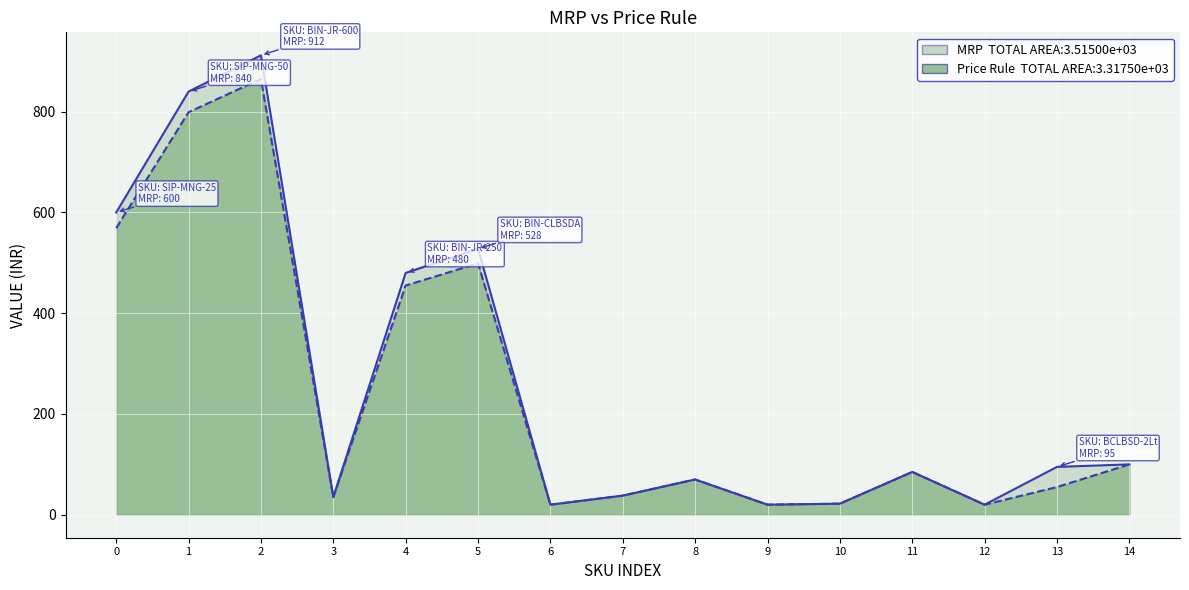

Reading right to left, transcribe all the data shown in this chart.

MRP: 100	95	20	85	22	20	70	38	20	528	480	35	912	840	600
Price Rule: 100	55	20	85	22	20	70	38	20	499	455	35	865	799	569